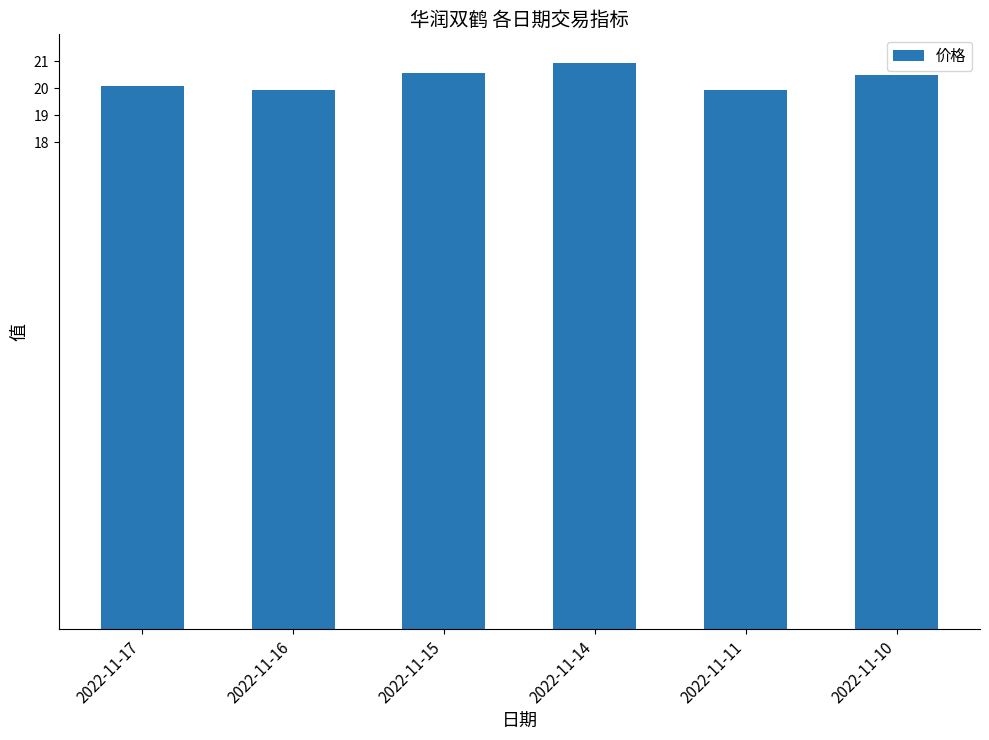

What is the ratio of the value at 2022-11-15 to the value at 2022-11-11?

1.0